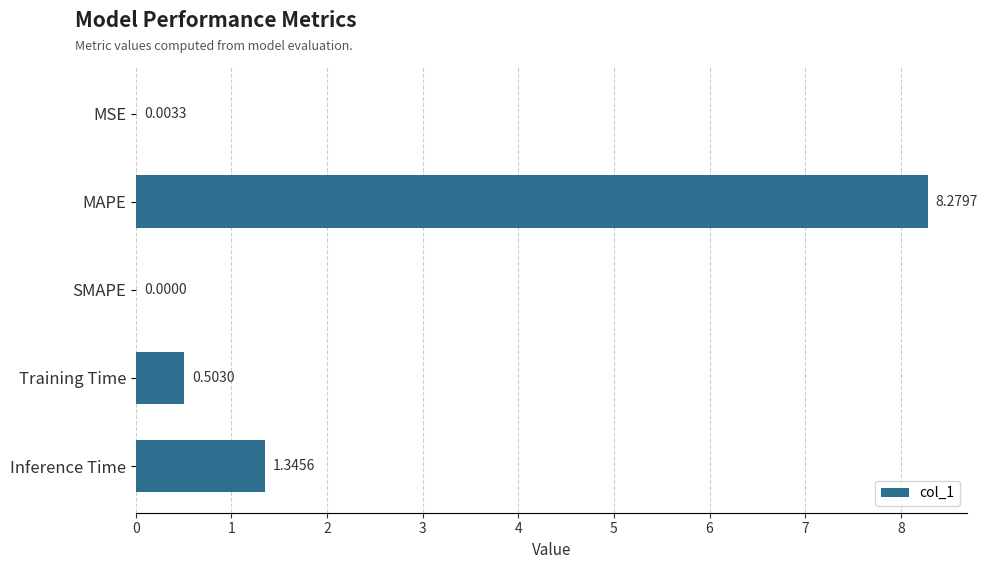

At which category does the chart reach its peak across all series?

MAPE